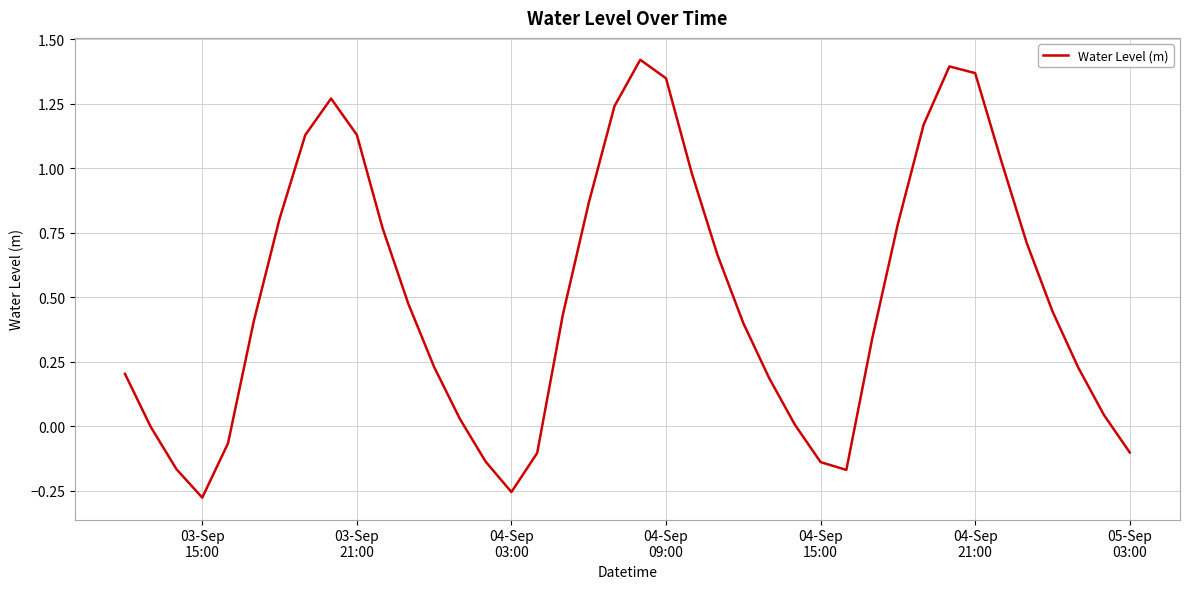

What is the difference between the maximum and minimum values?

1.7